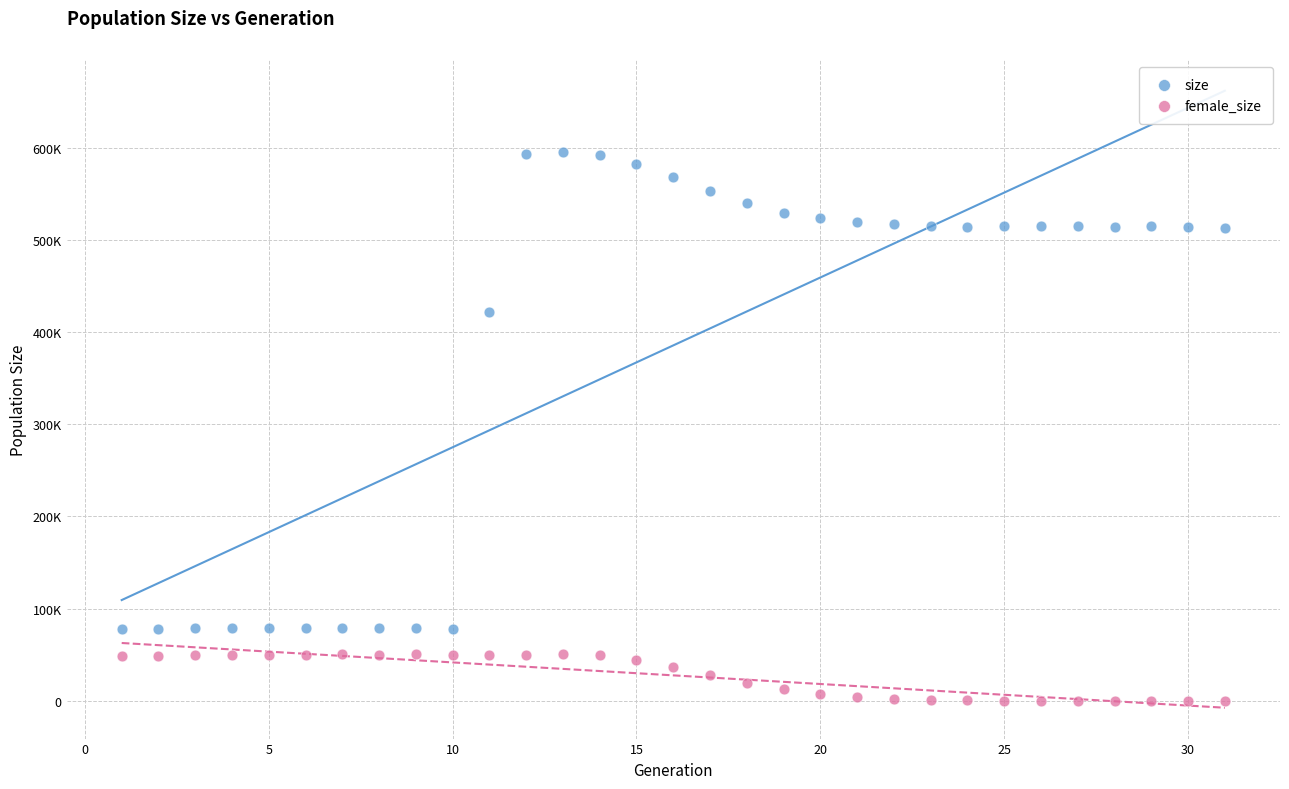

What are all the series names shown in the legend?

size, female_size